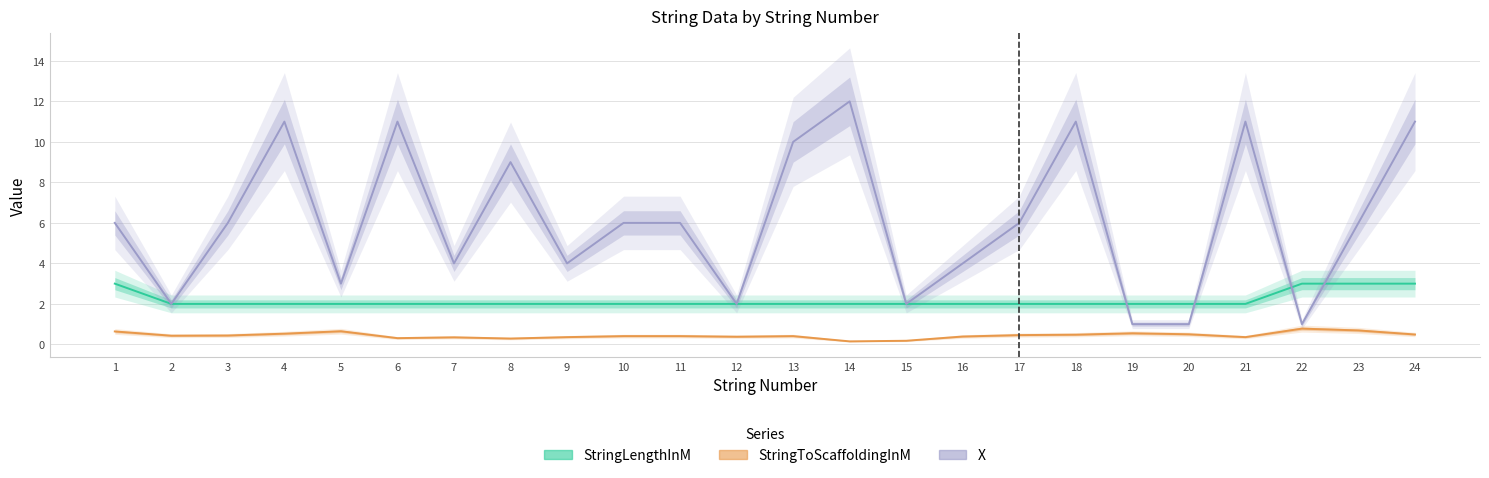

What is the difference between the maximum and minimum values in the X series?

11.0